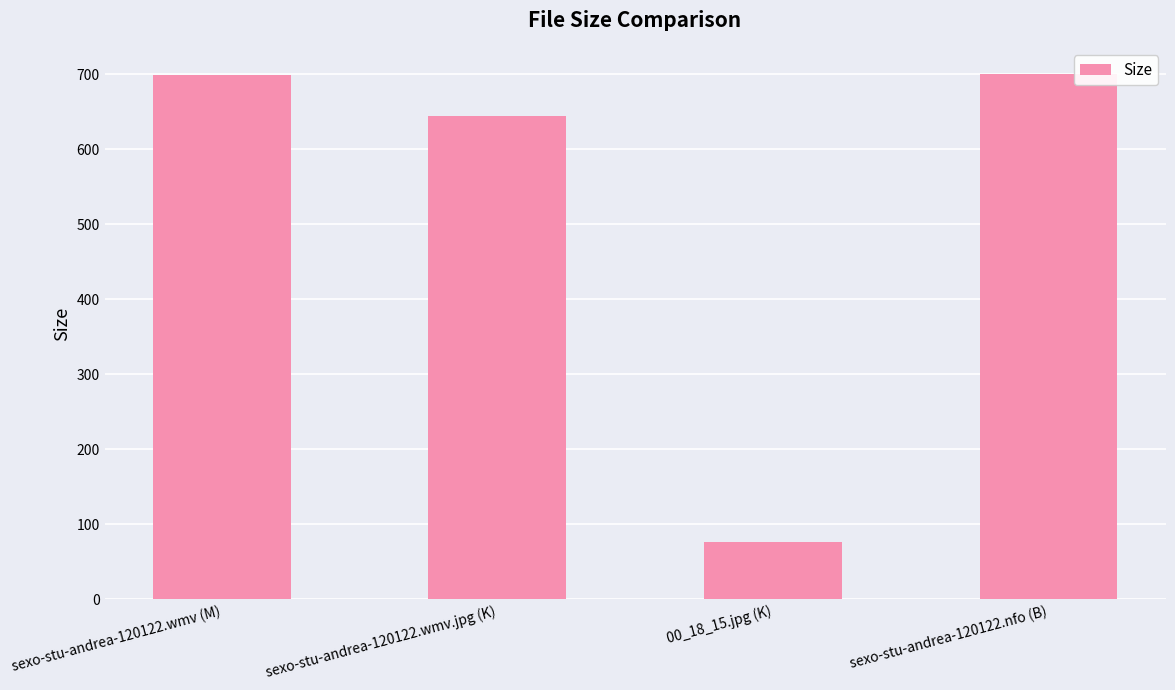

Where is the data nearest to the value 388?

sexo-stu-andrea-120122.wmv.jpg (K)